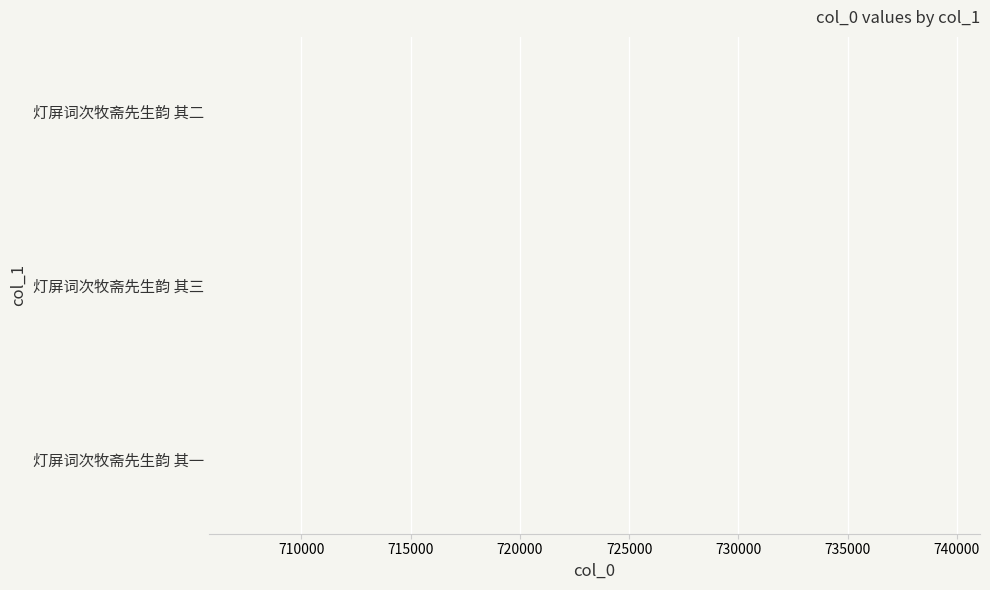

What is the approximate value at 灯屏词次牧斋先生韵 其三?

705756